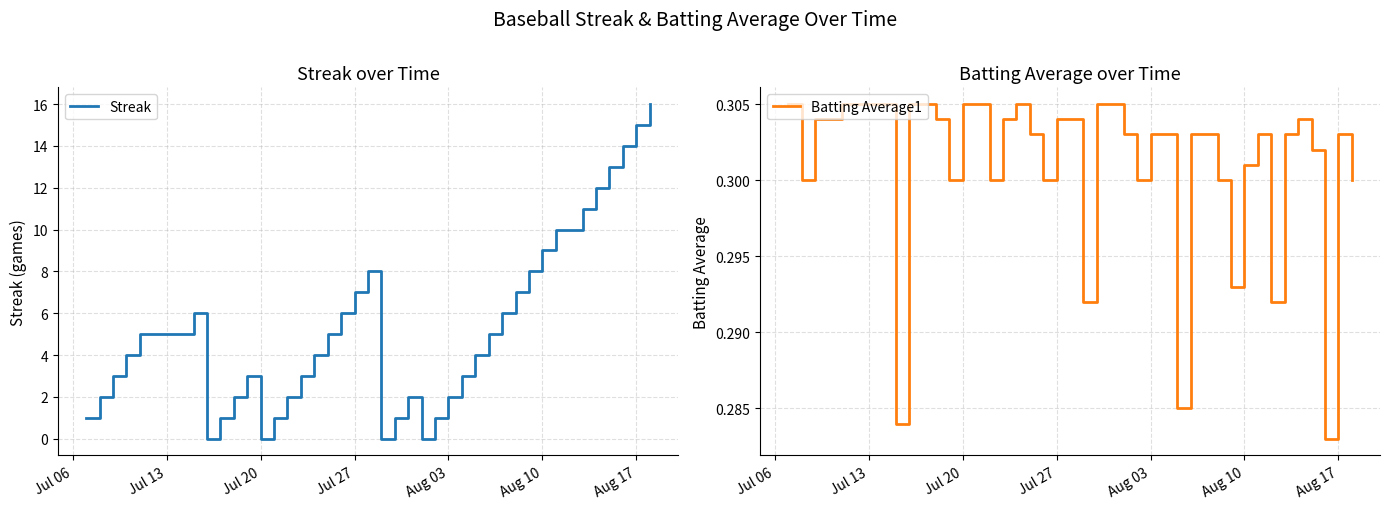

In Streak, how many points are lower than both neighbors (excluding endpoints)?

4